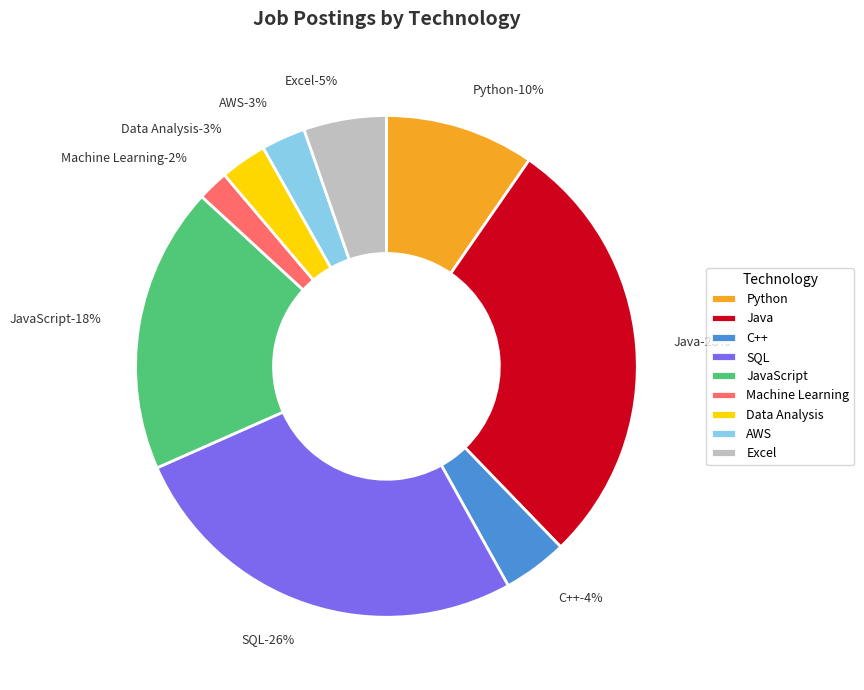

To the nearest percent, what portion does AWS represent?

3%